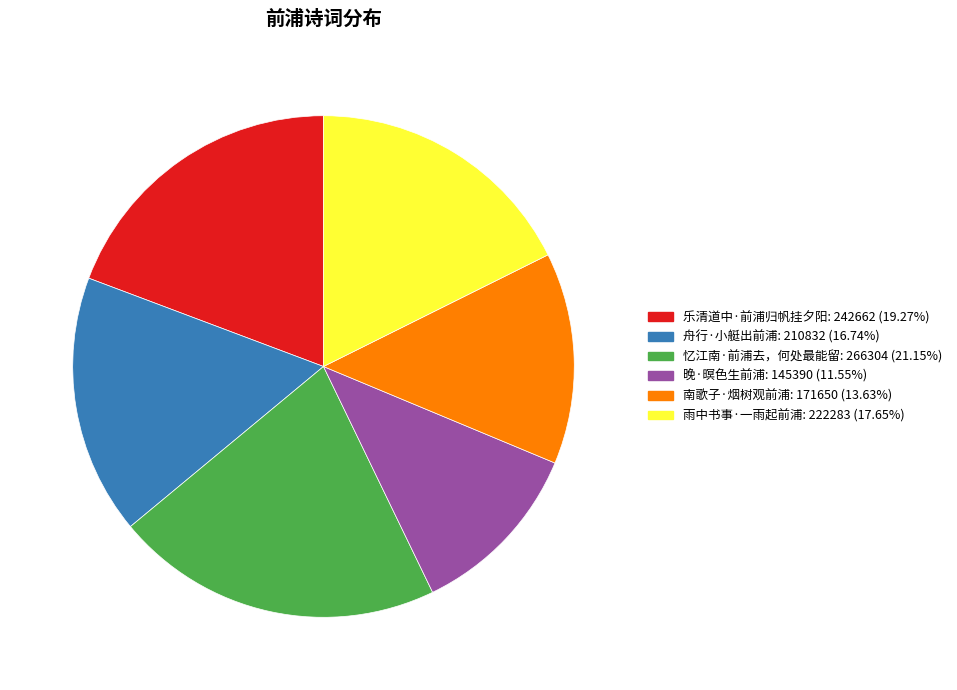

Rank the categories by value from lowest to highest.

晚·暝色生前浦, 南歌子·烟树观前浦, 舟行·小艇出前浦, 雨中书事·一雨起前浦, 乐清道中·前浦归帆挂夕阳, 忆江南·前浦去，何处最能留